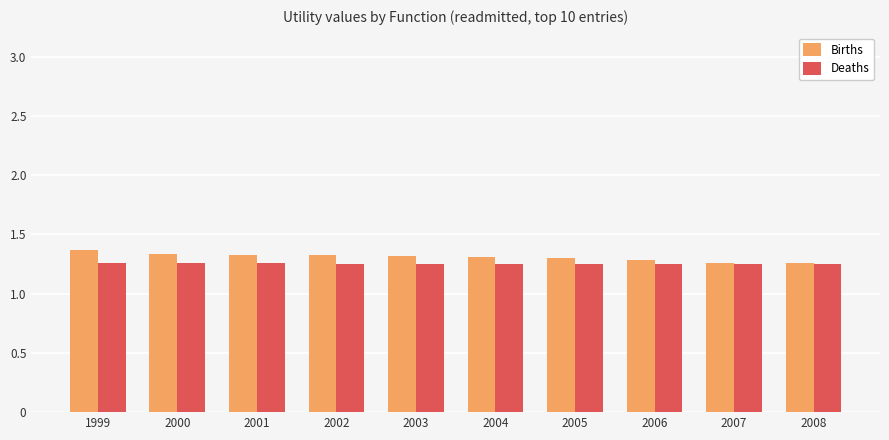

Rank the series by their maximum value, from lowest to highest.

Deaths, Births